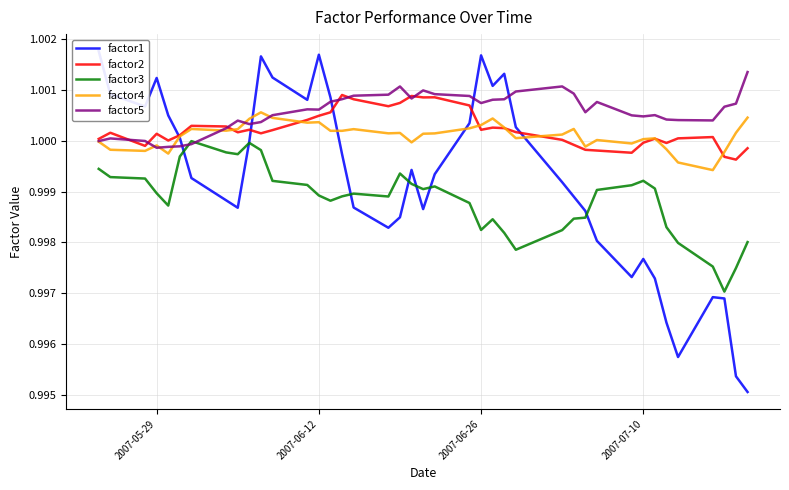

What is the smallest value displayed?

1.0